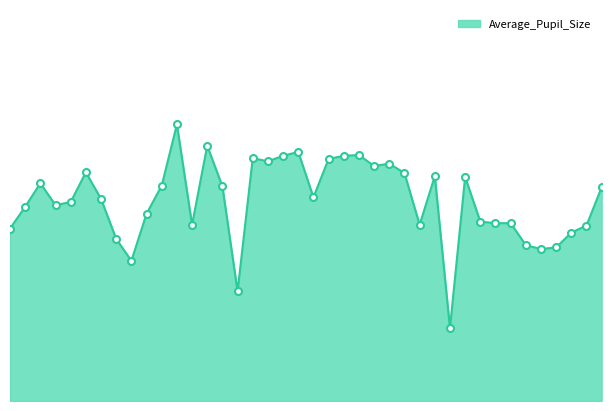

Does the chart display data point markers on the line(s)?

No